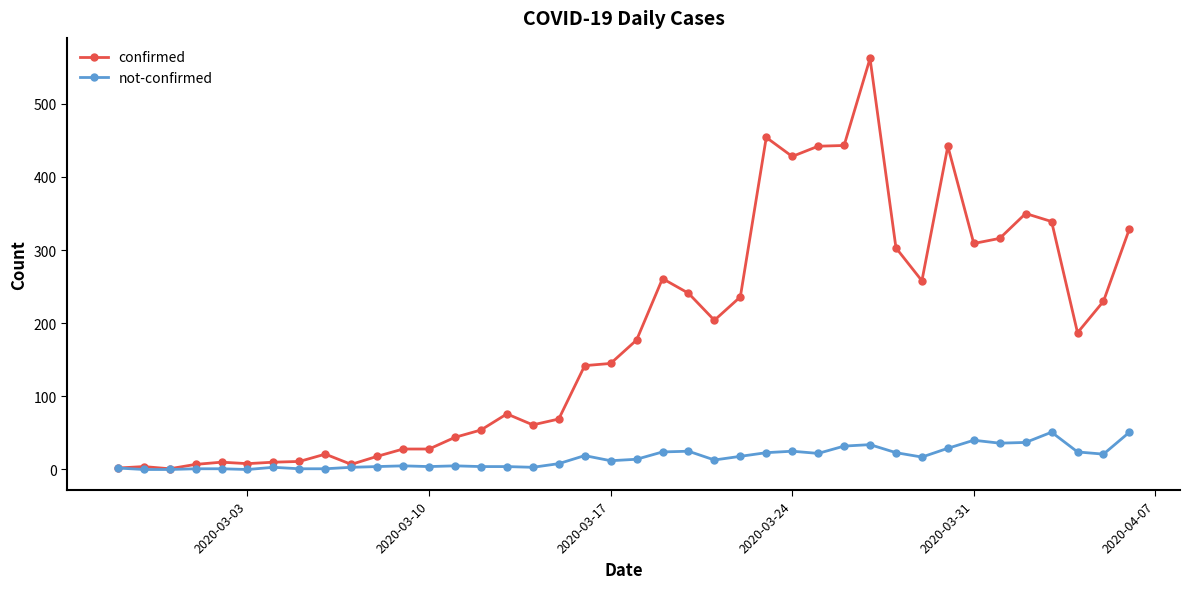

True or false: confirmed has more than 2 interior local peaks.

True